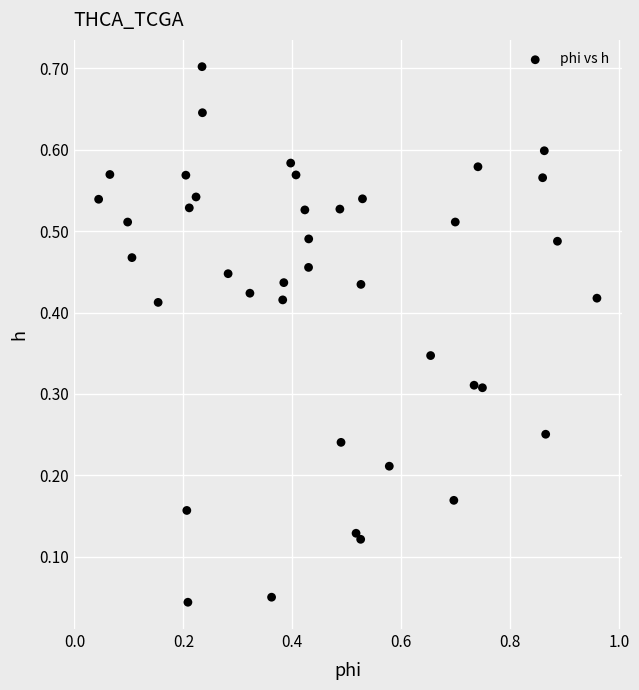

What is the range of Y values (max minus min)?

0.7